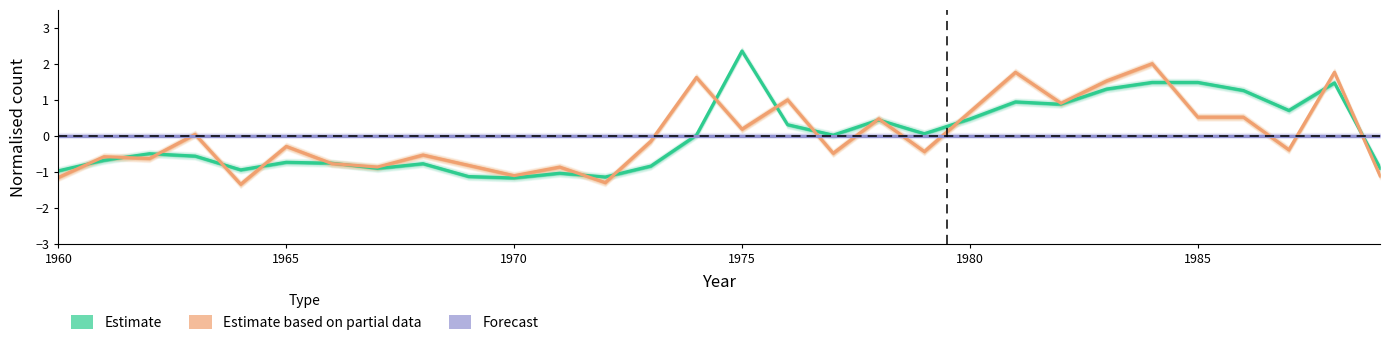

What position from the left is 1970?

3